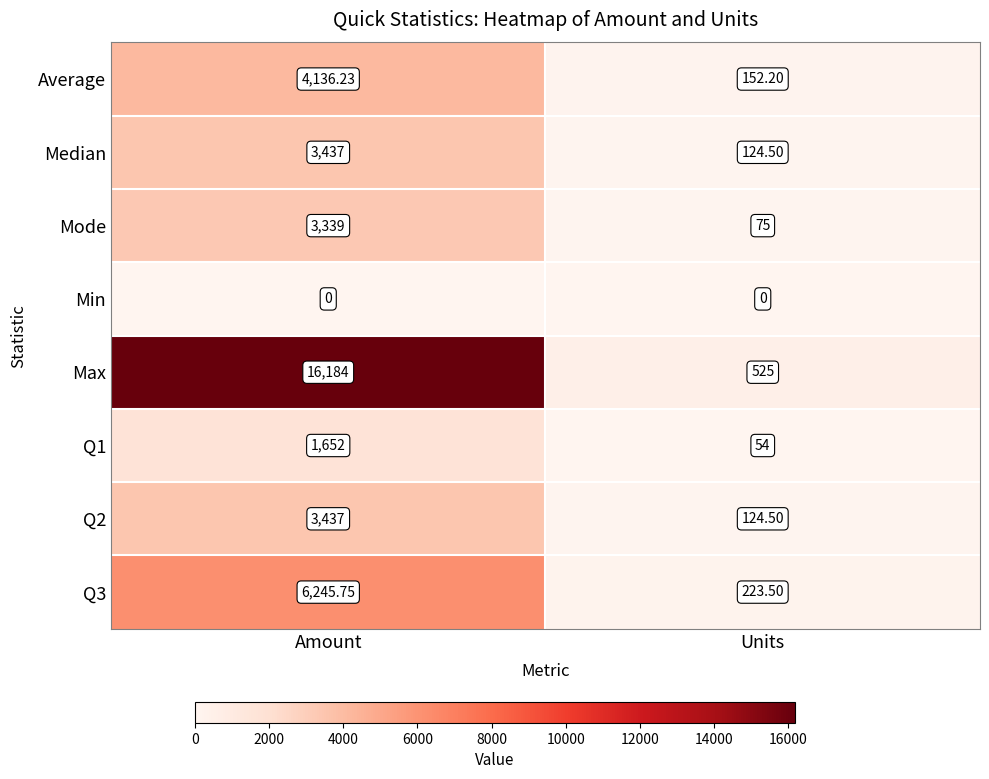

At which label does Max reach its peak?

Amount